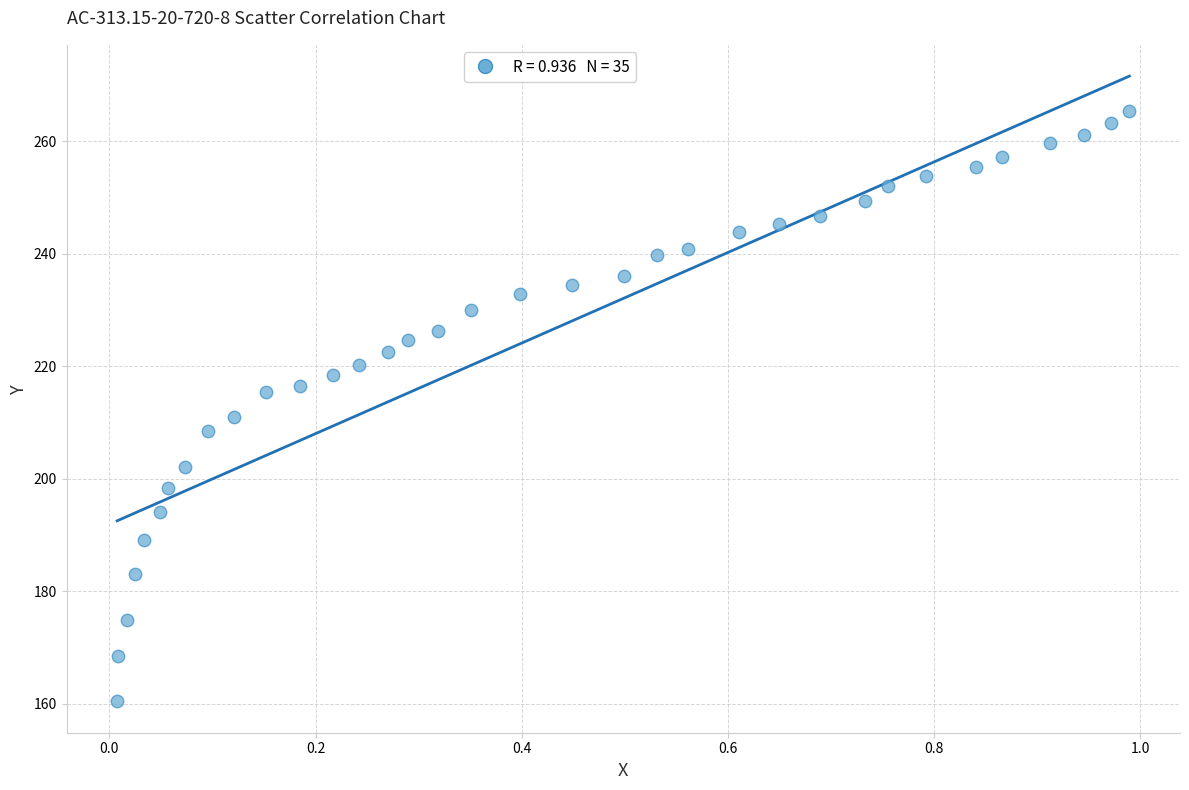

What is the range of Y values (max minus min)?

104.9